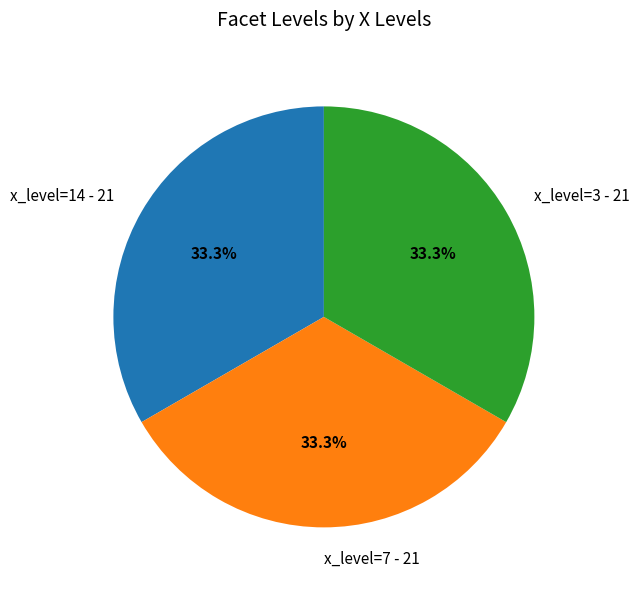

How many slices are in this pie chart?

3